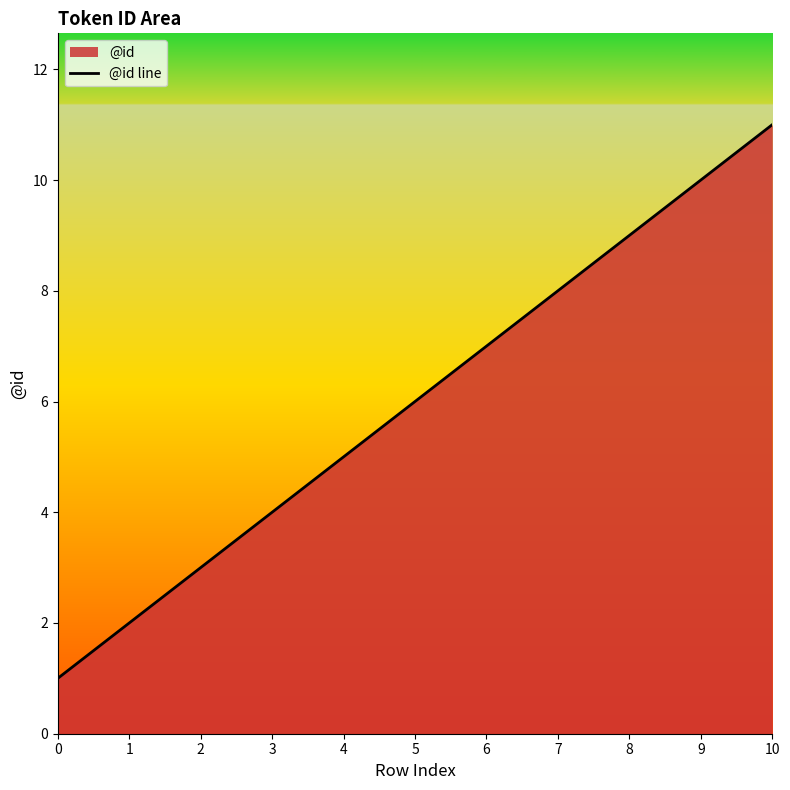

Reading right to left, list all the values displayed in this chart.

10=11	9=10	8=9	7=8	6=7	5=6	4=5	3=4	2=3	1=2	0=1